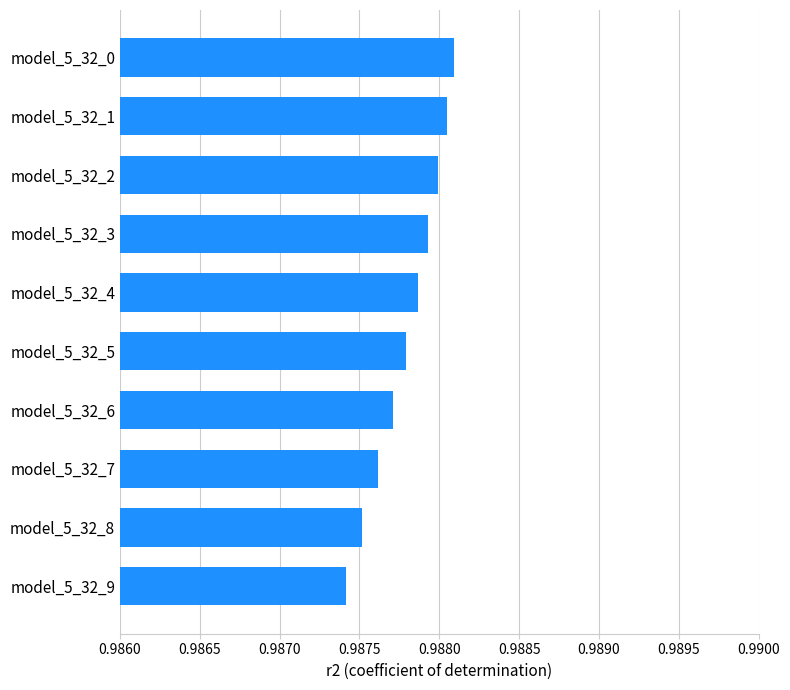

Which category has the lowest value across all series?

model_5_32_9